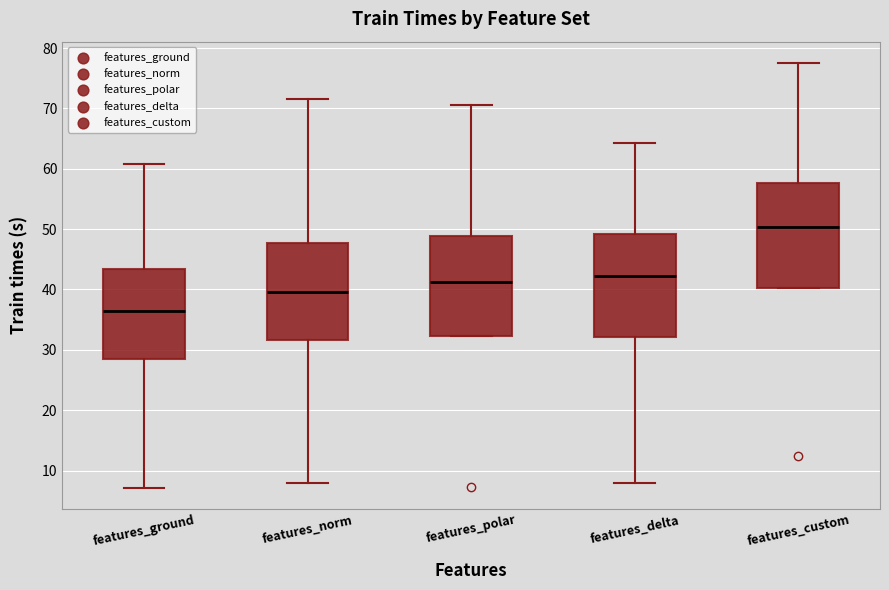

Reading left to right, transcribe this box plot: for each box, give where its median line is, the range the box spans, and where its two whiskers end, as read against the y-axis. The values are not printed on the chart, so give them approximately, as read against the axis.

features_ground: median 37, box 28 to 43, whiskers 7 to 61
features_norm: median 40, box 32 to 48, whiskers 8 to 72
features_polar: median 41, box 32 to 49, whiskers 32 to 71
features_delta: median 42, box 32 to 49, whiskers 8 to 64
features_custom: median 50, box 40 to 58, whiskers 40 to 78